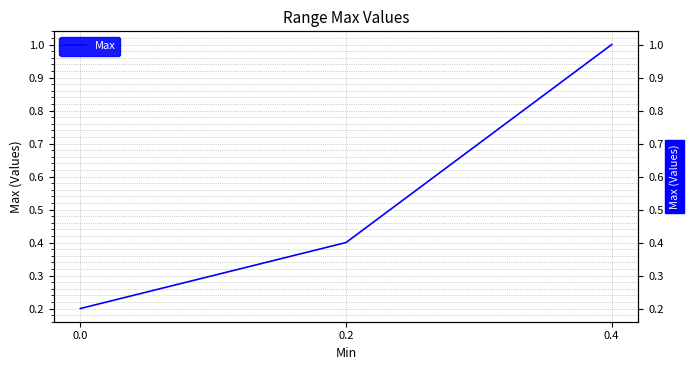

Which label corresponds to the largest value in the chart?

0.4